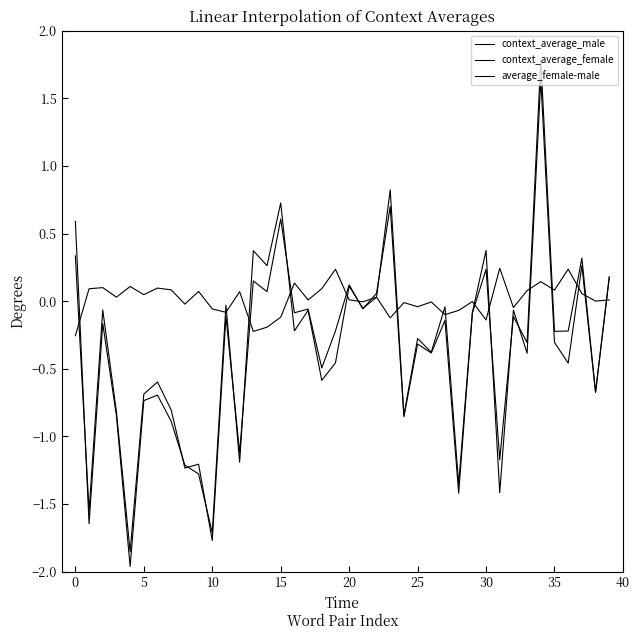

What is the average value of the context_average_female series?

-0.4